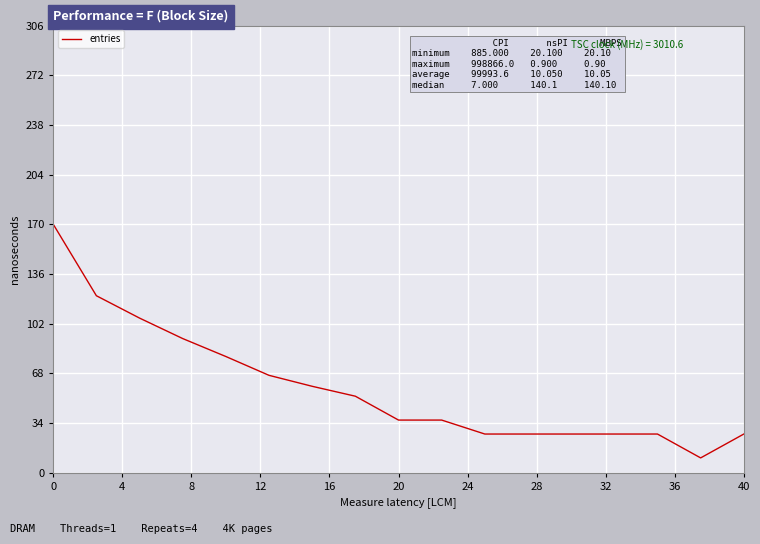

What is the average value?

58.0